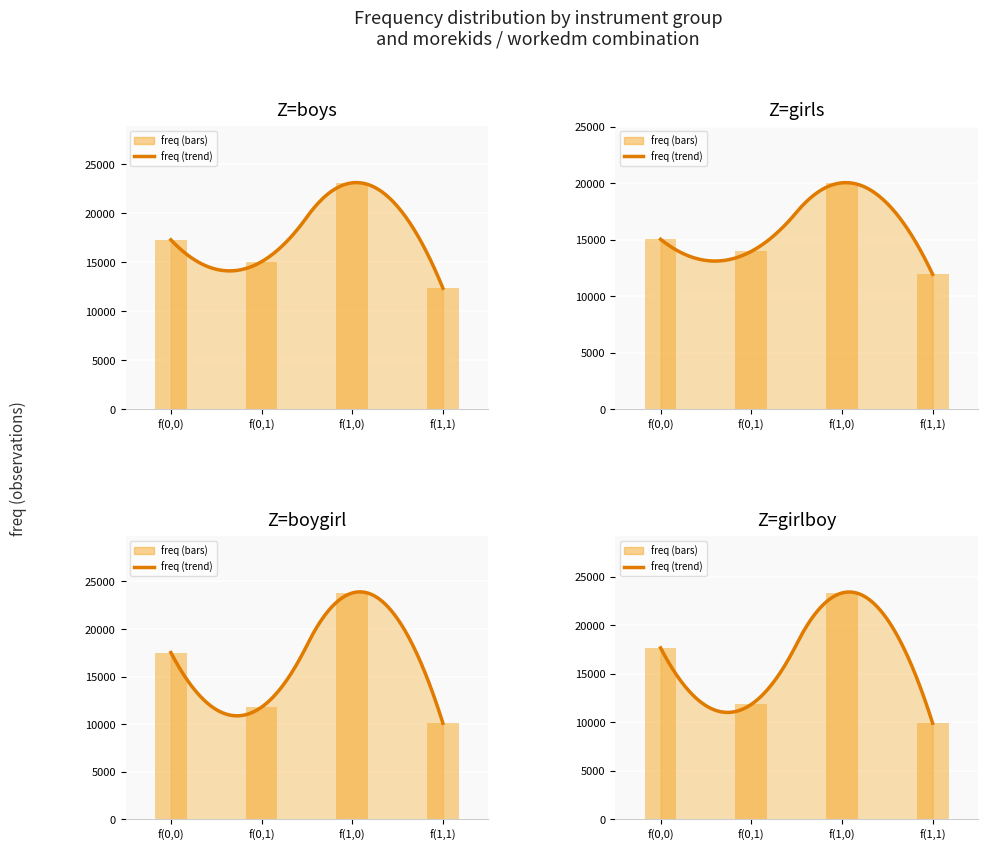

True or false: girlboy has a value of 17664 at f(0,0).

True